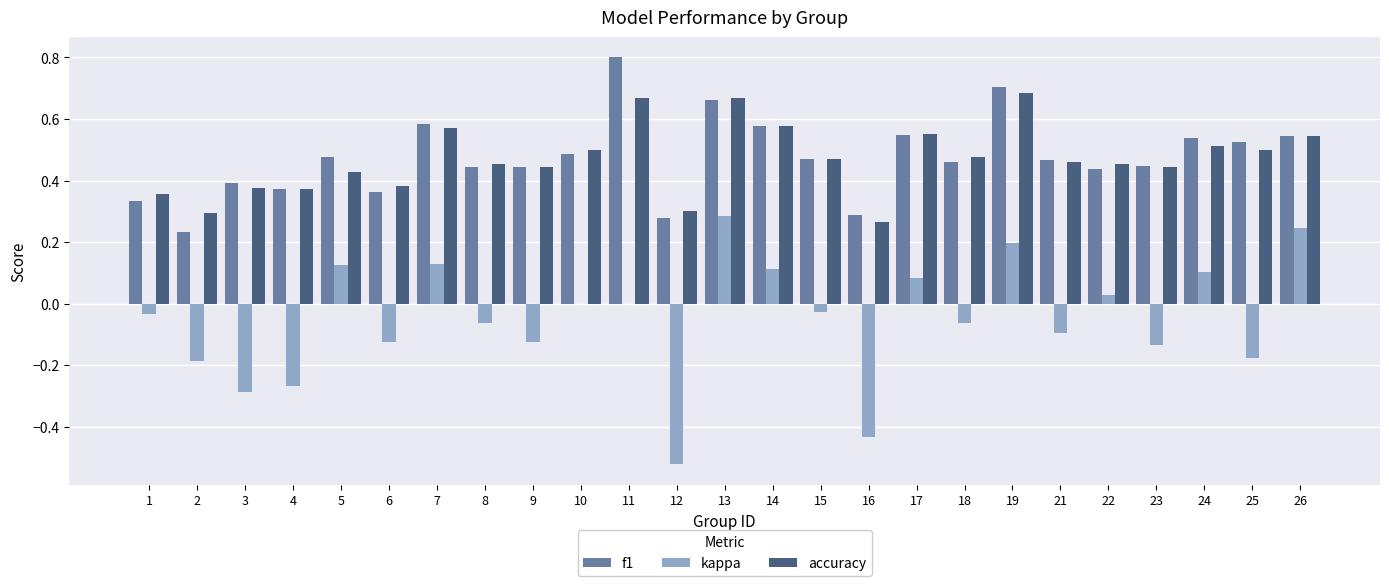

Does the chart contain stacked bars?

No